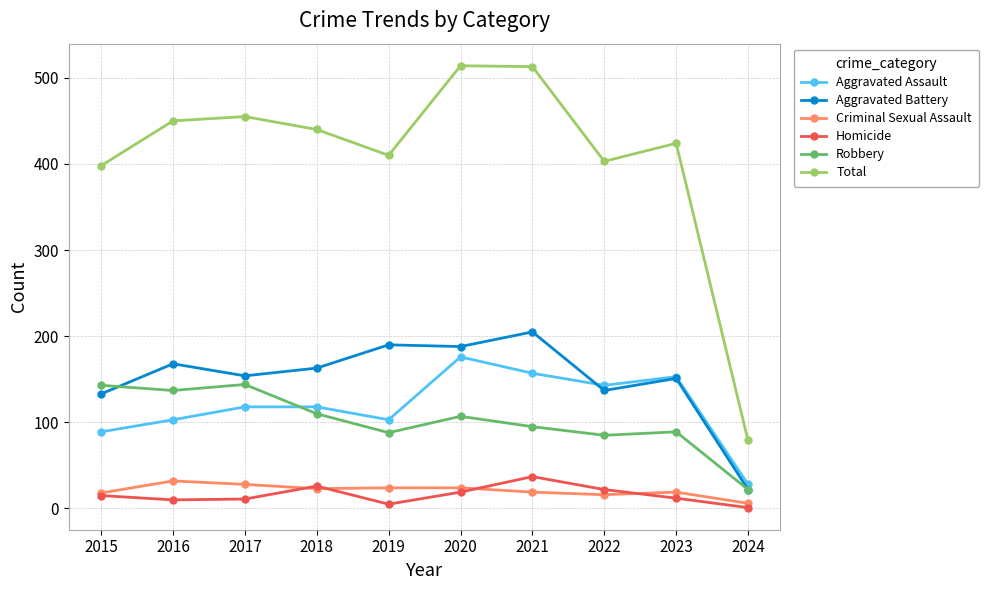

What is the highest value of the Criminal Sexual Assault series?

32